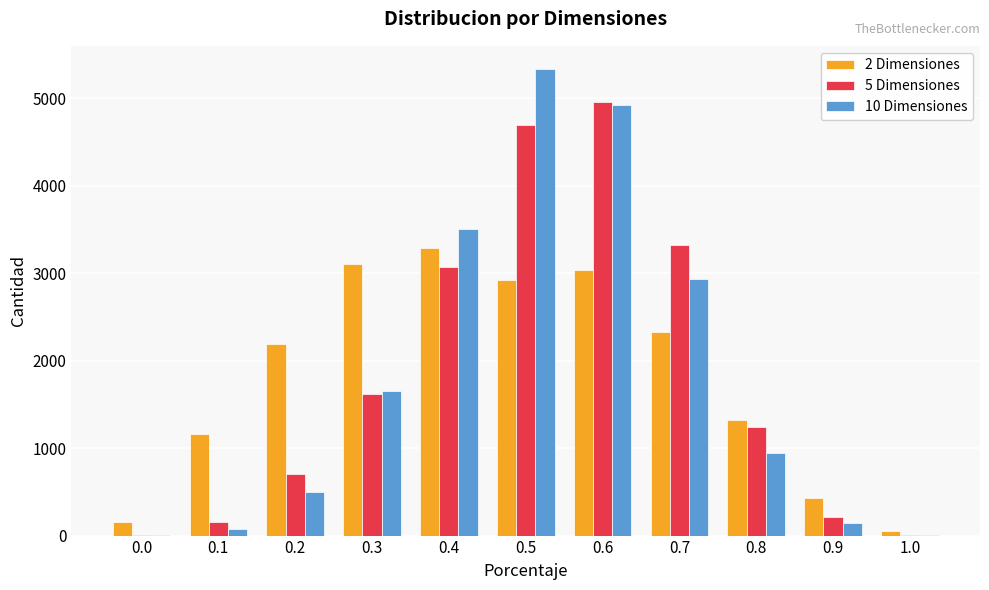

What is the spread (max minus min) of values at 0.6?

1921